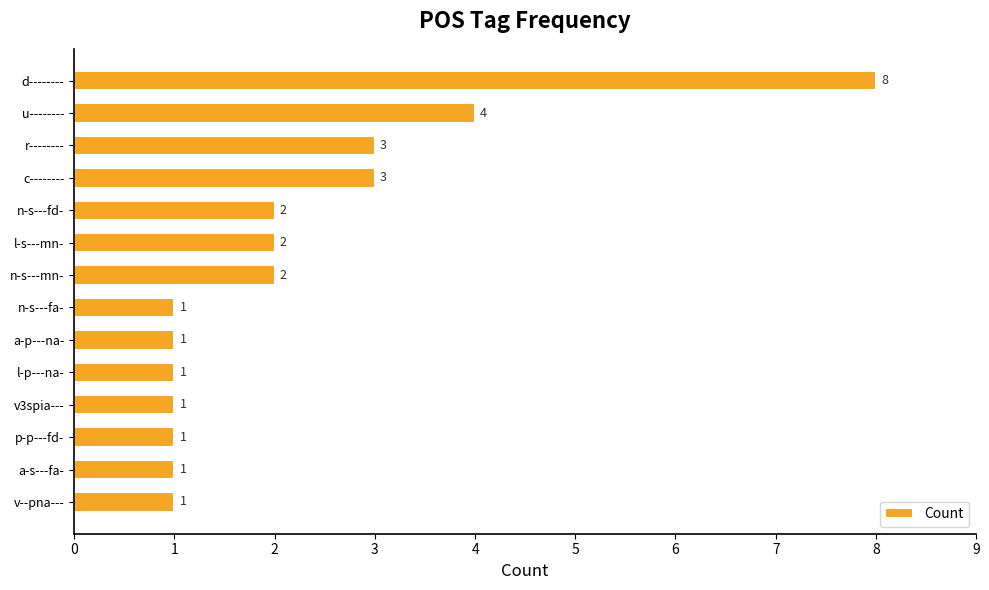

Reading top to bottom, transcribe all the data shown in this chart.

8	4	3	3	2	2	2	1	1	1	1	1	1	1